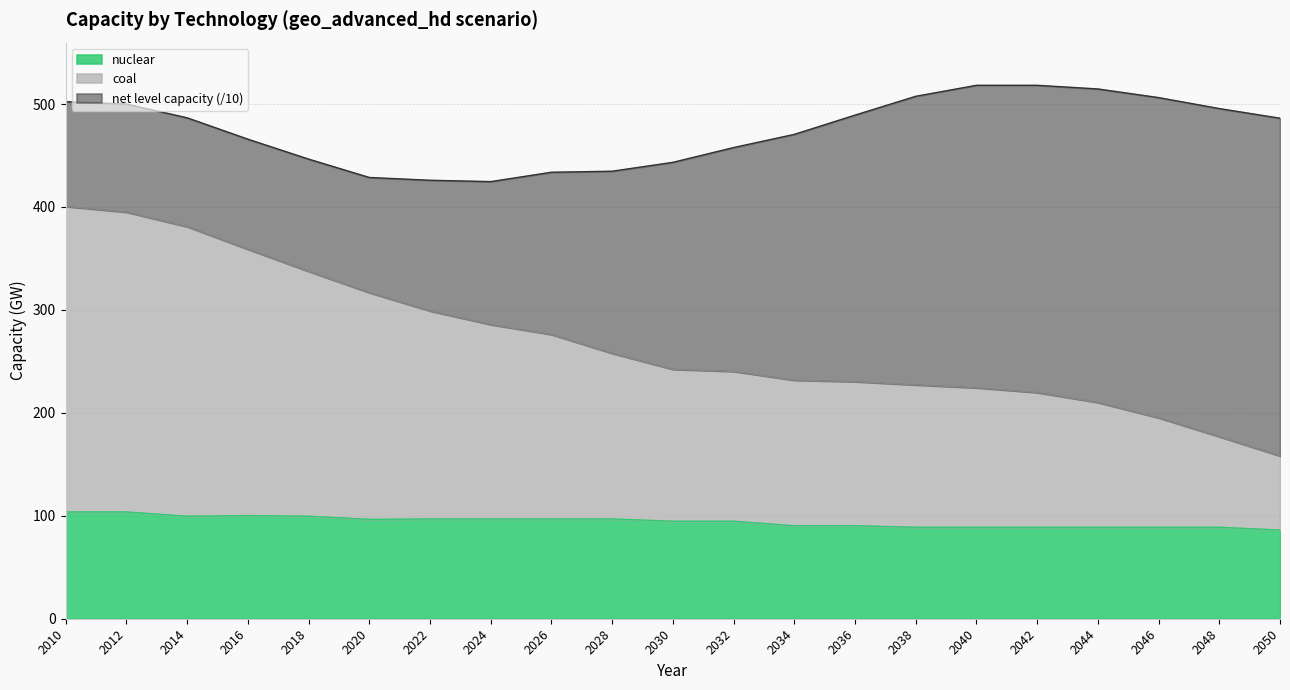

How many categories are shown in the chart?

21